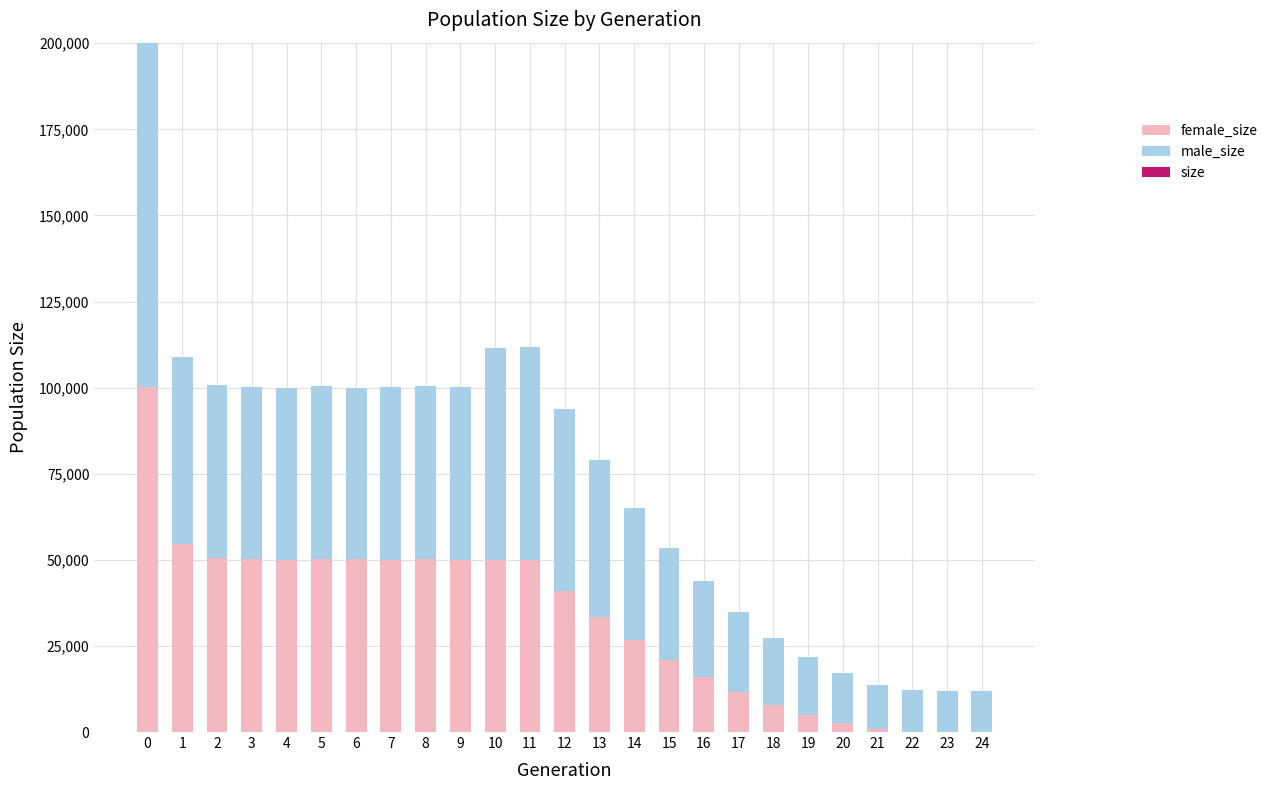

What is the value of the female_size bar at the 22nd from the left?

780